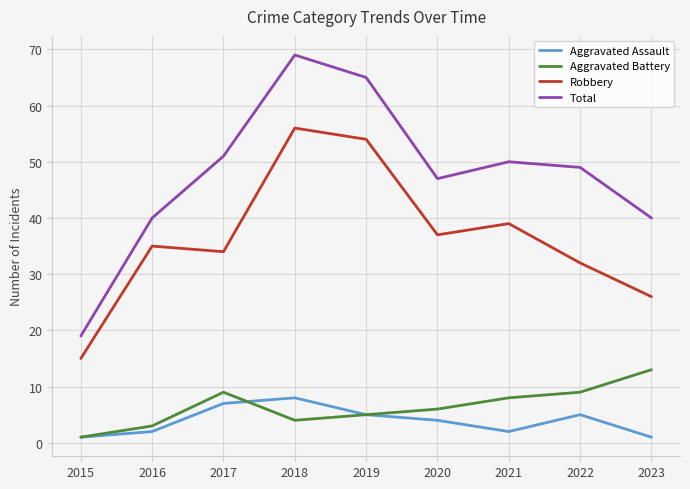

At which category is the sum across all series the highest?

2018